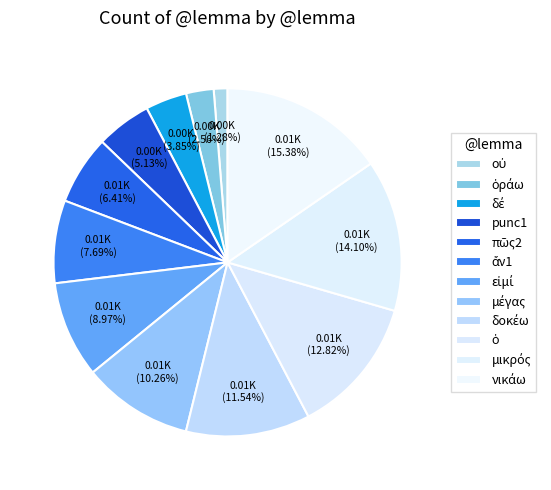

How many segments does this pie chart have?

12